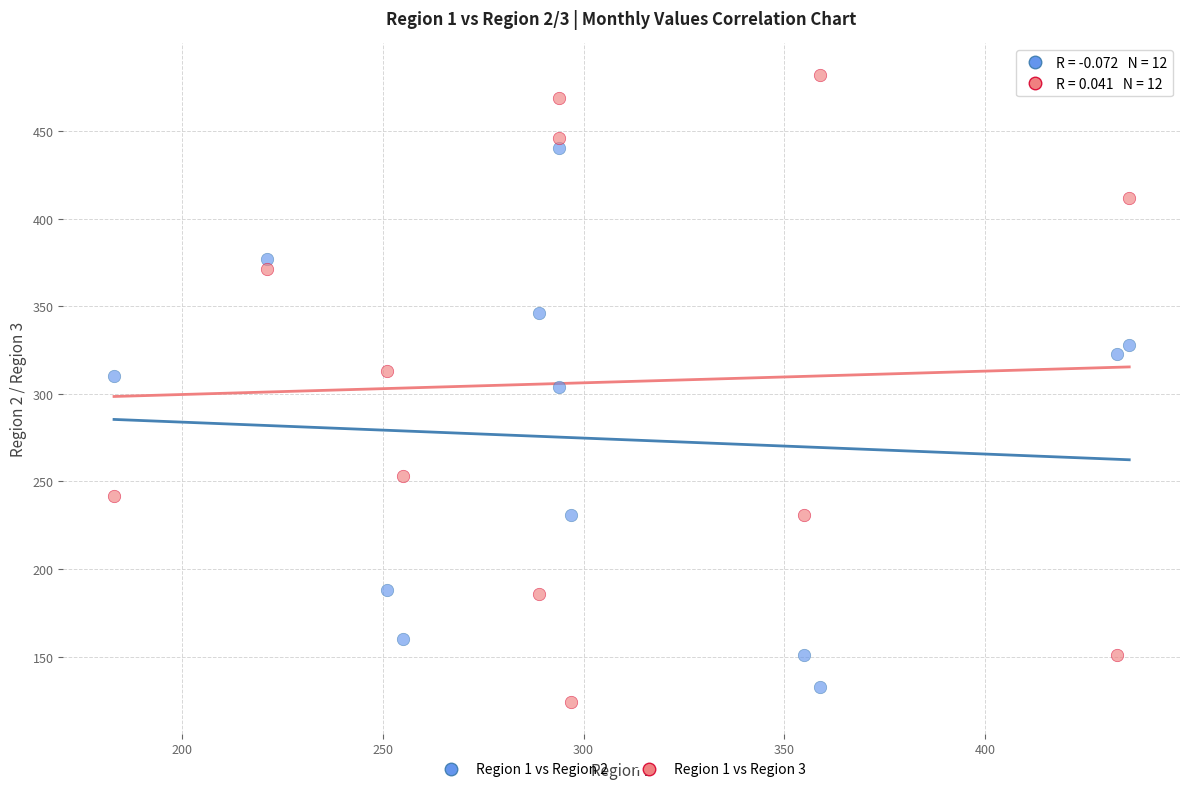

Which series reaches the maximum Y coordinate?

Region 1 vs Region 3